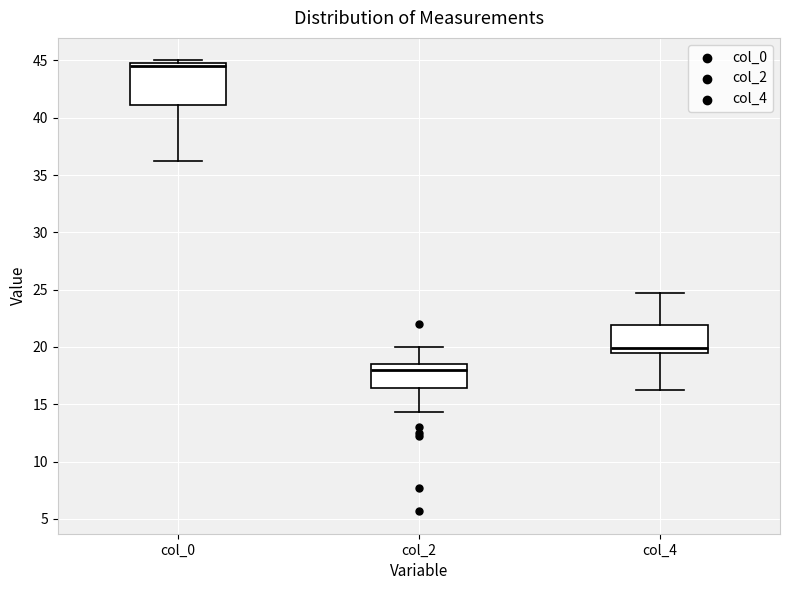

Reading left to right, transcribe this box plot: for each box, give where its median line is, the range the box spans, and where its two whiskers end, as read against the y-axis. The values are not printed on the chart, so give them approximately, as read against the axis.

col_0: median 44.5, box 41.0 to 45.0, whiskers 36.5 to 45.0 (just above the box's upper edge)
col_2: median 18.0, box 16.5 to 18.5, whiskers 14.5 to 20.0
col_4: median 20.0, box 19.5 to 22.0, whiskers 16.5 to 25.0